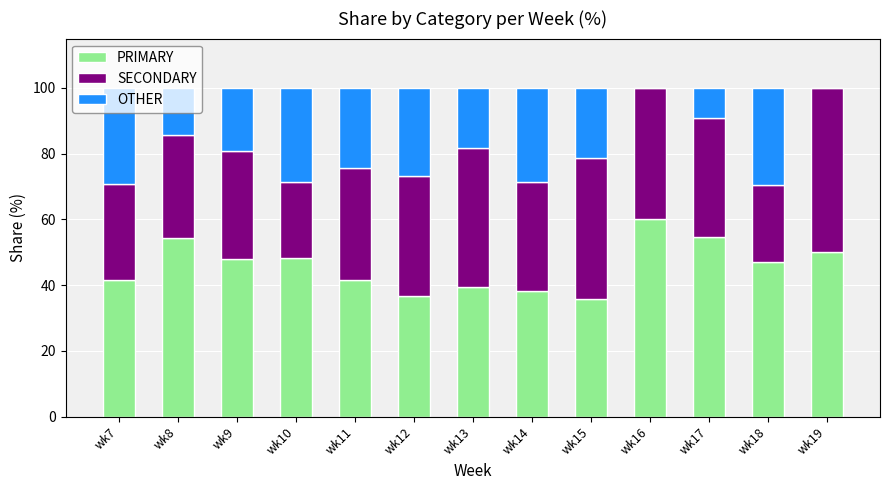

Are the bars grouped side by side (vs. stacked)?

No